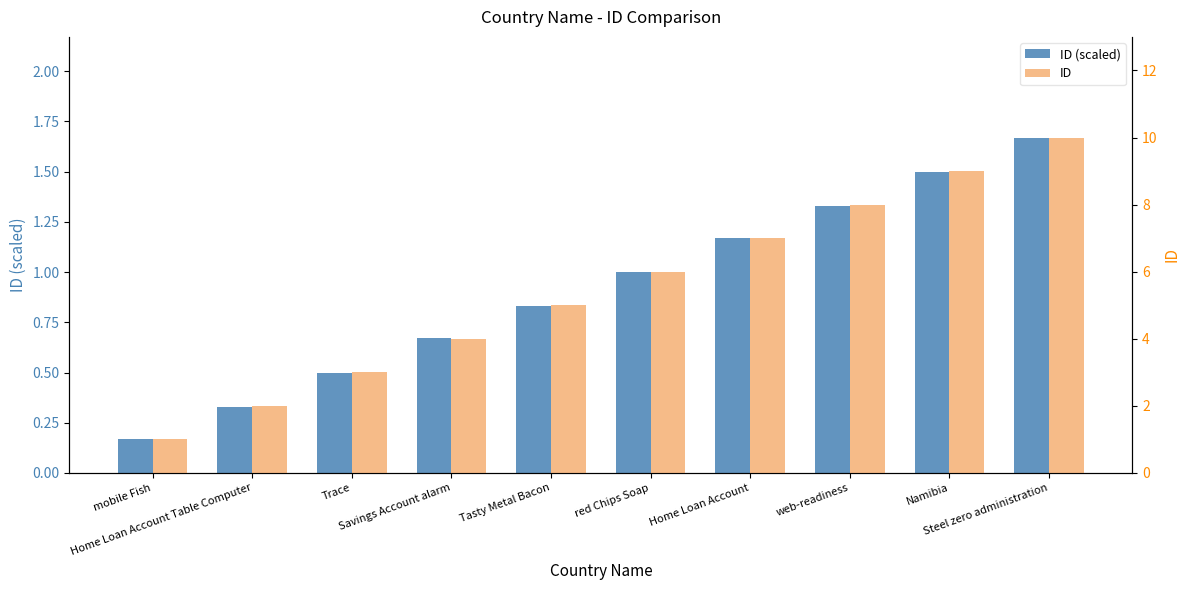

What is the label of the 3rd bar from the right?

web-readiness